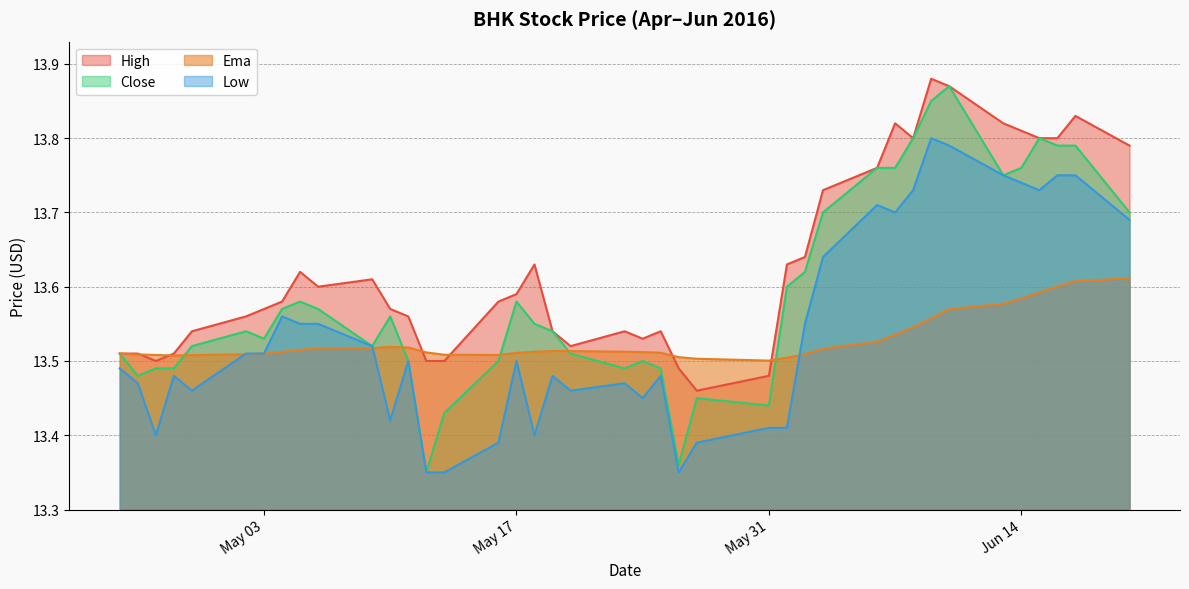

How many high values are between 13 and 14?

40